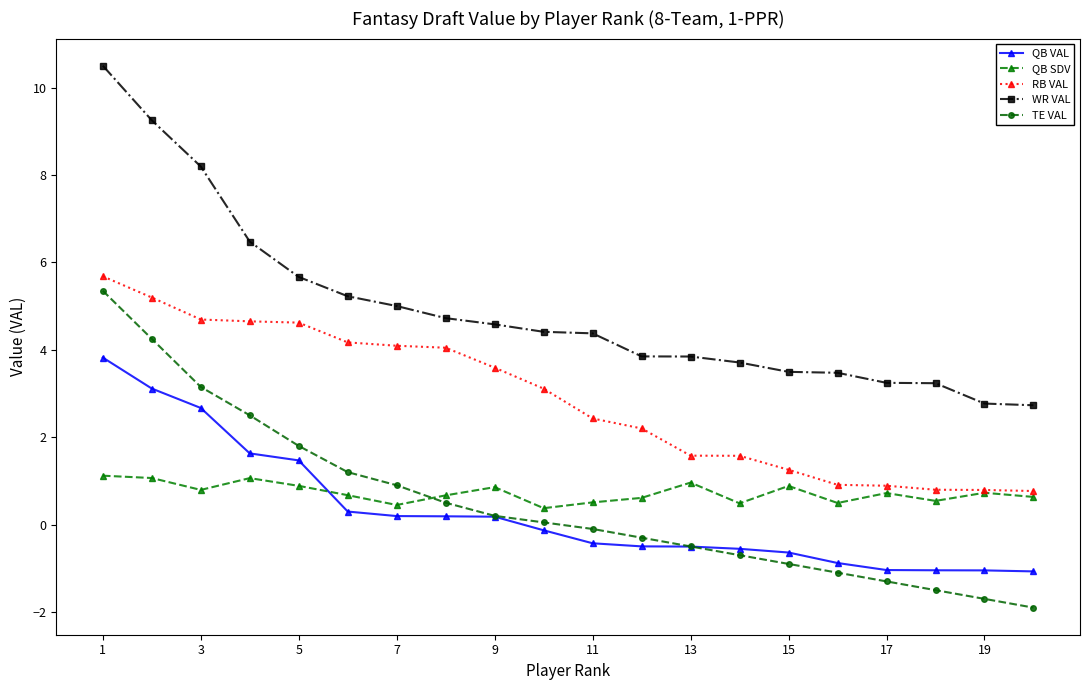

Which series has the widest spread of values?

WR VAL